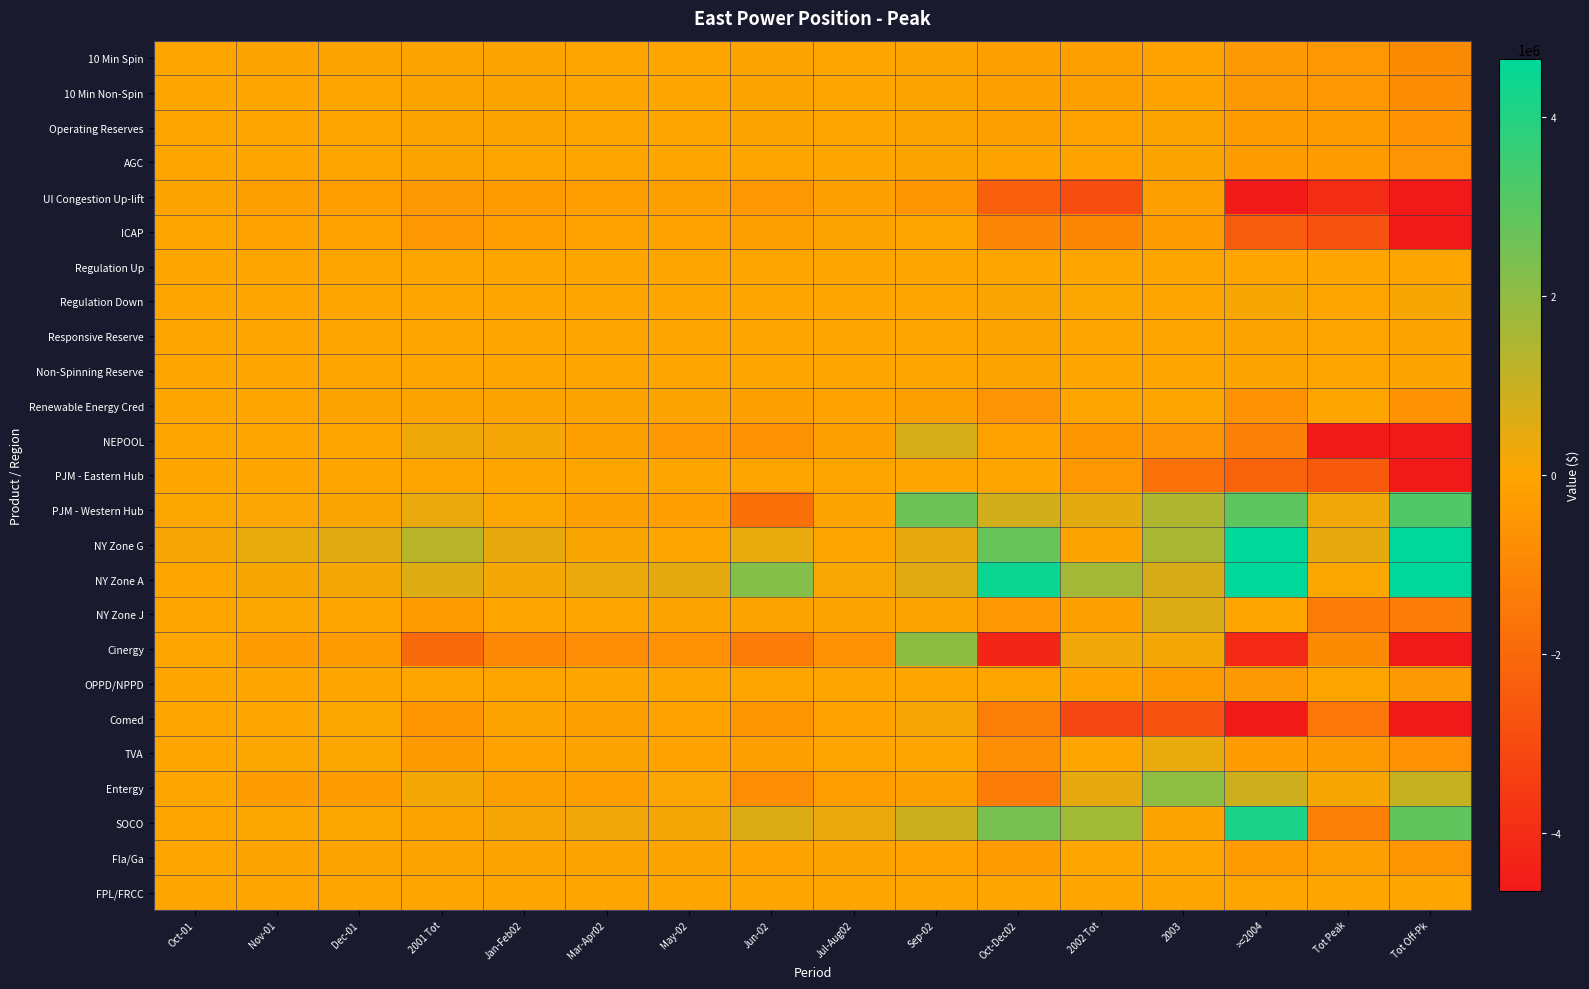

Rank the series at Tot Off-Pk from lowest to highest value.

UI Congestion Up-lift, Comed, NEPOOL, ICAP, Cinergy, PJM - Eastern Hub, NY Zone J, 10 Min Spin, 10 Min Non-Spin, TVA, Operating Reserves, Renewable Energy Cred, AGC, Fla/Ga, OPPD/NPPD, Responsive Reserve, Non-Spinning Reserve, Regulation Up, FPL/FRCC, Regulation Down, Entergy, SOCO, PJM - Western Hub, NY Zone G, NY Zone A